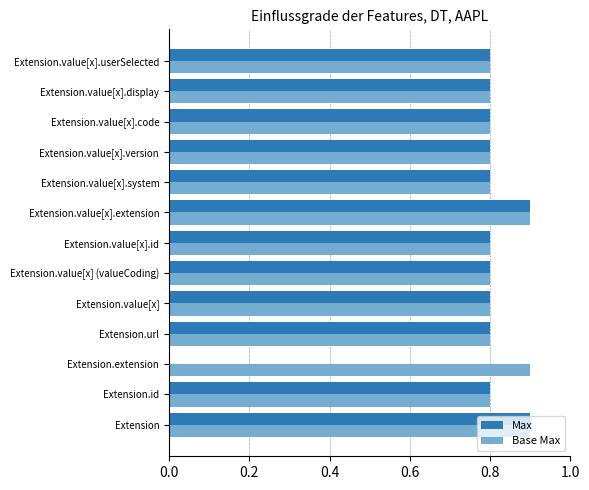

What is the maximum value shown in the chart?

0.9